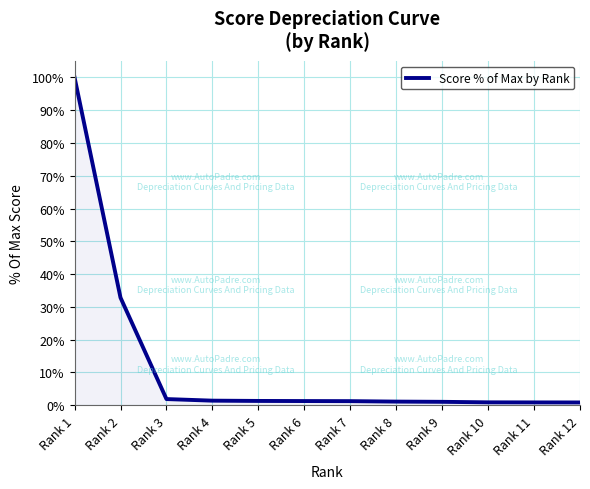

How many lines are shown in the chart?

1